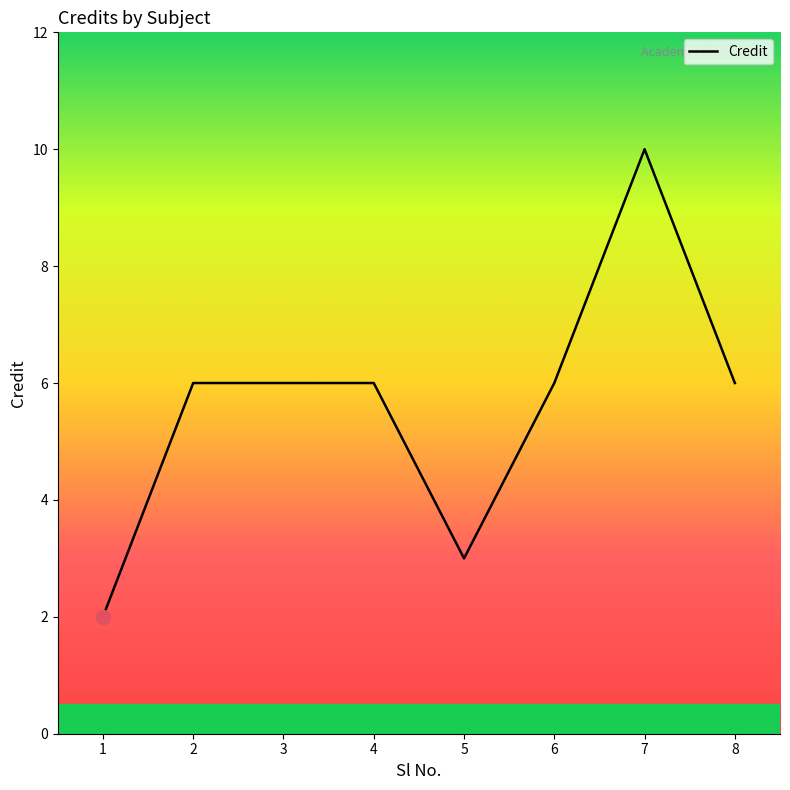

Reading left to right, transcribe all the data shown in this chart.

2	6	6	6	3	6	10	6